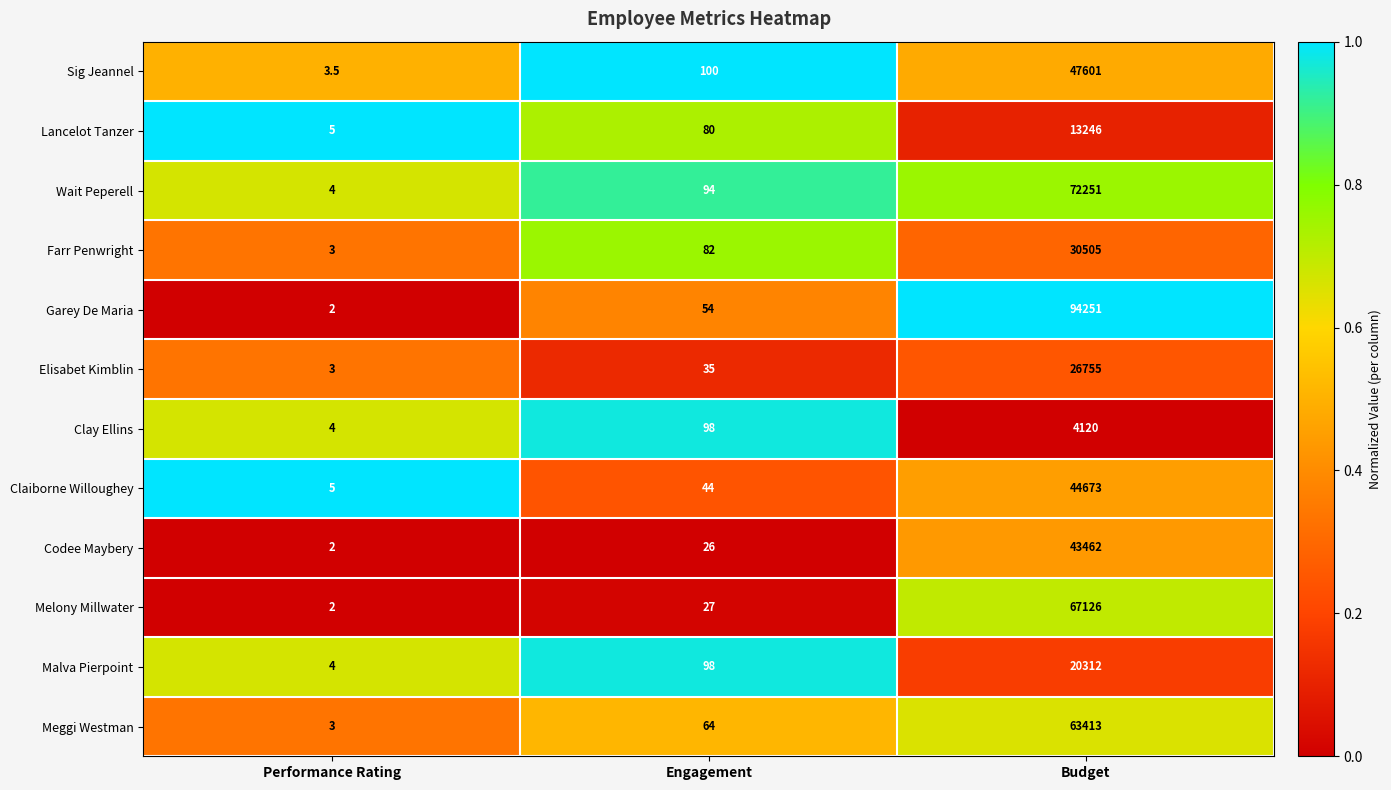

List the series in order of their peak value, highest first.

Garey De Maria, Wait Peperell, Melony Millwater, Meggi Westman, Sig Jeannel, Claiborne Willoughey, Codee Maybery, Farr Penwright, Elisabet Kimblin, Malva Pierpoint, Lancelot Tanzer, Clay Ellins